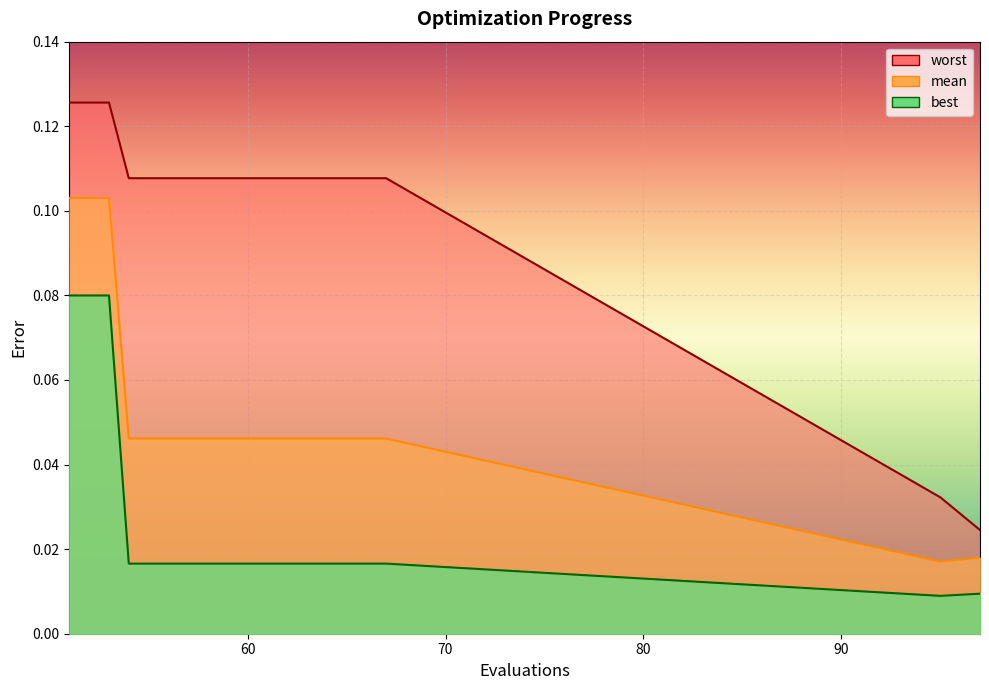

True or false: best and mean intersect in this chart.

False